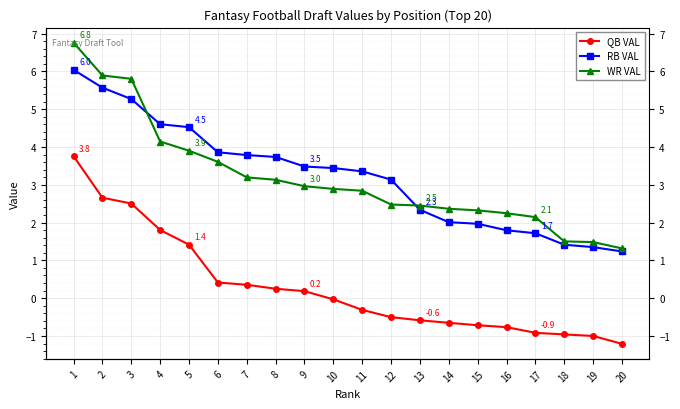

True or false: RB VAL has a value of 1.4 at 19.

True